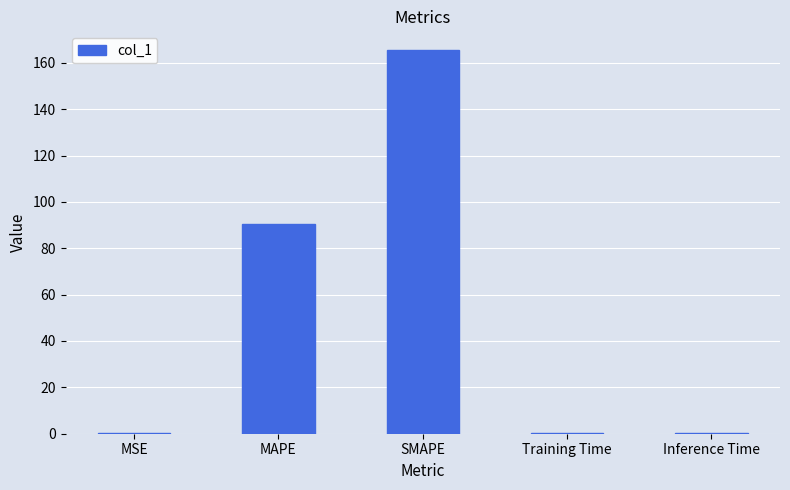

What is the maximum value shown in the chart?

165.3